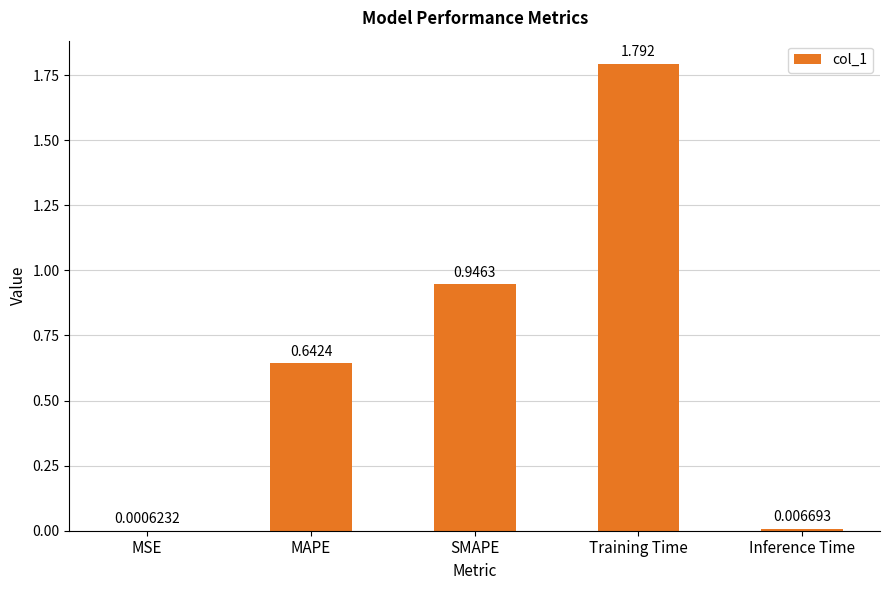

Which has a higher value, Training Time or Inference Time?

Training Time